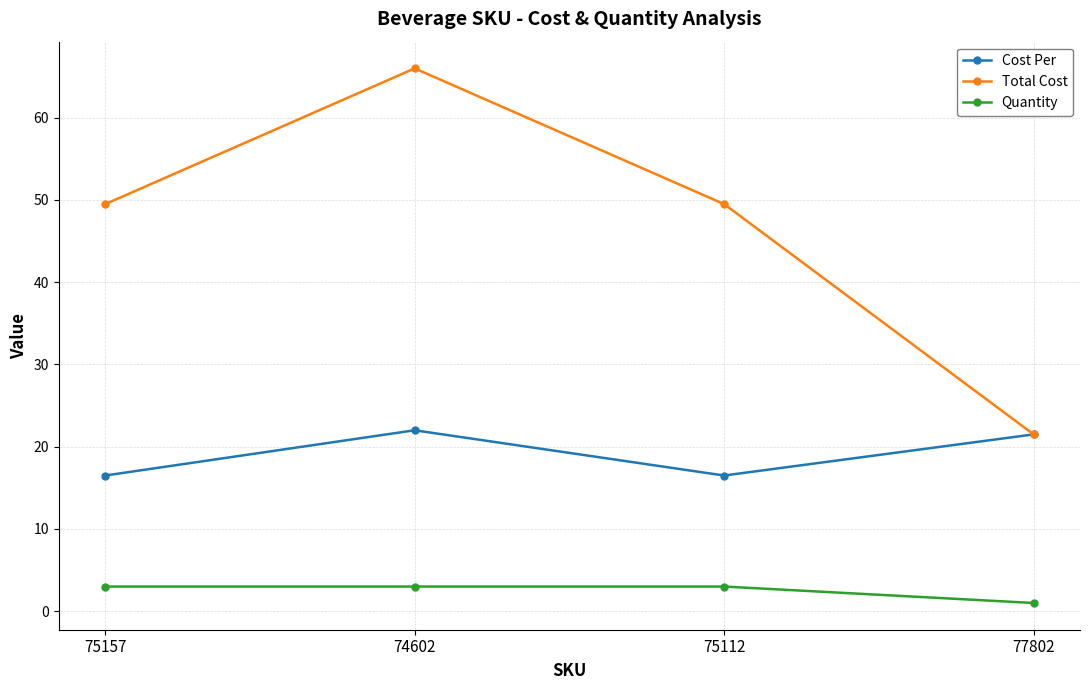

At how many categories does at least one series exceed 28?

3